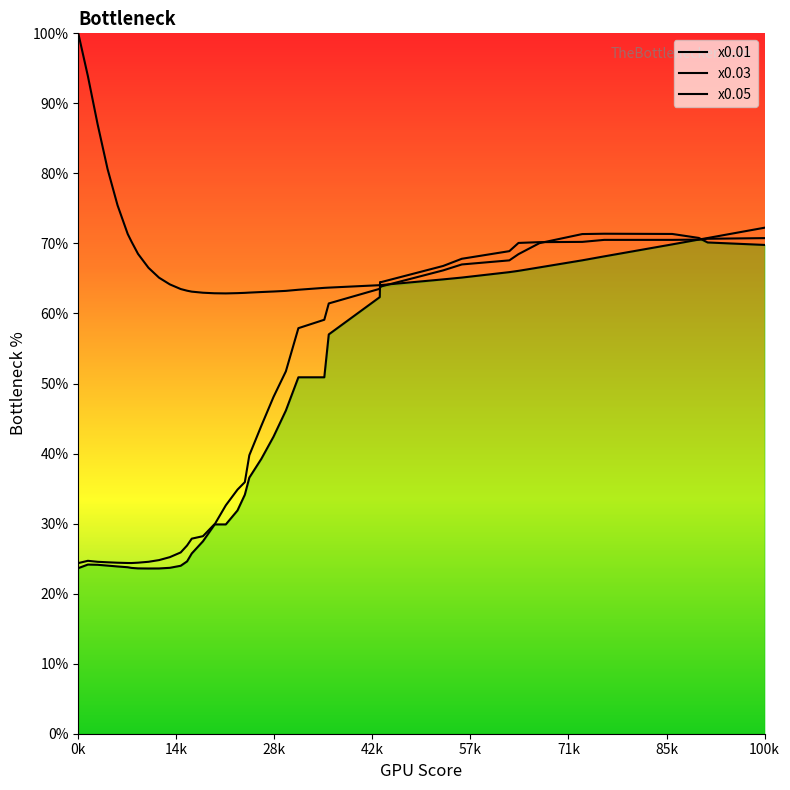

What is the difference between the maximum and minimum values in the x0.05 series?

46.4